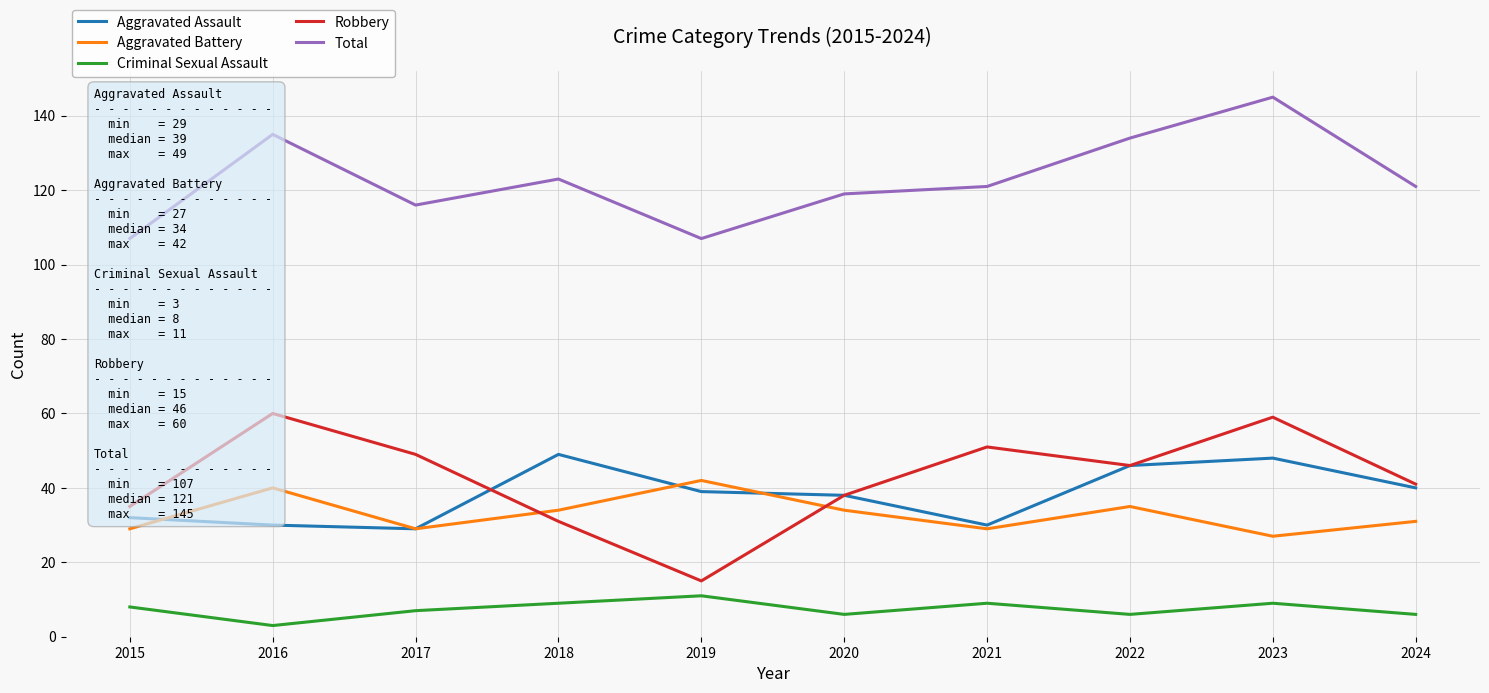

Reading right to left, extract all data points from this chart.

Aggravated Assault: 40	48	46	30	38	39	49	29	30	32
Aggravated Battery: 31	27	35	29	34	42	34	29	40	29
Criminal Sexual Assault: 6	9	6	9	6	11	9	7	3	8
Robbery: 41	59	46	51	38	15	31	49	60	35
Total: 121	145	134	121	119	107	123	116	135	107